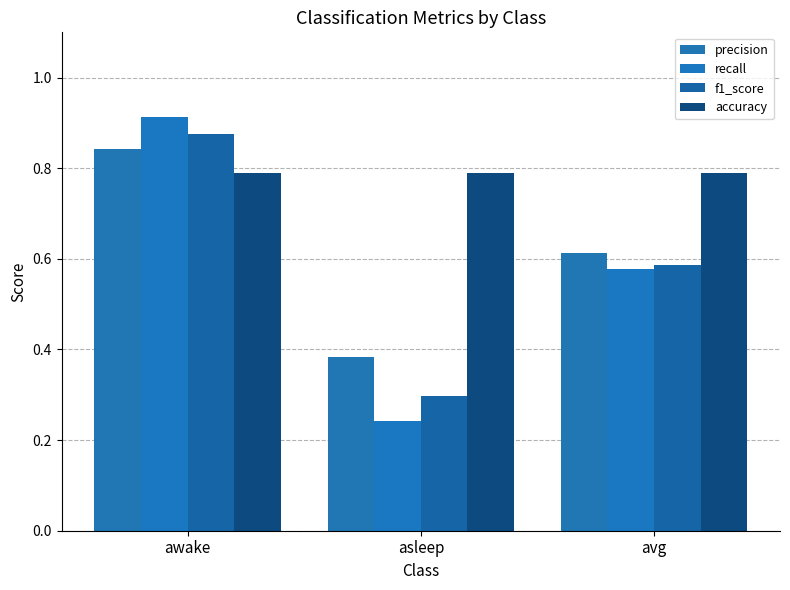

How many groups of bars are there?

3